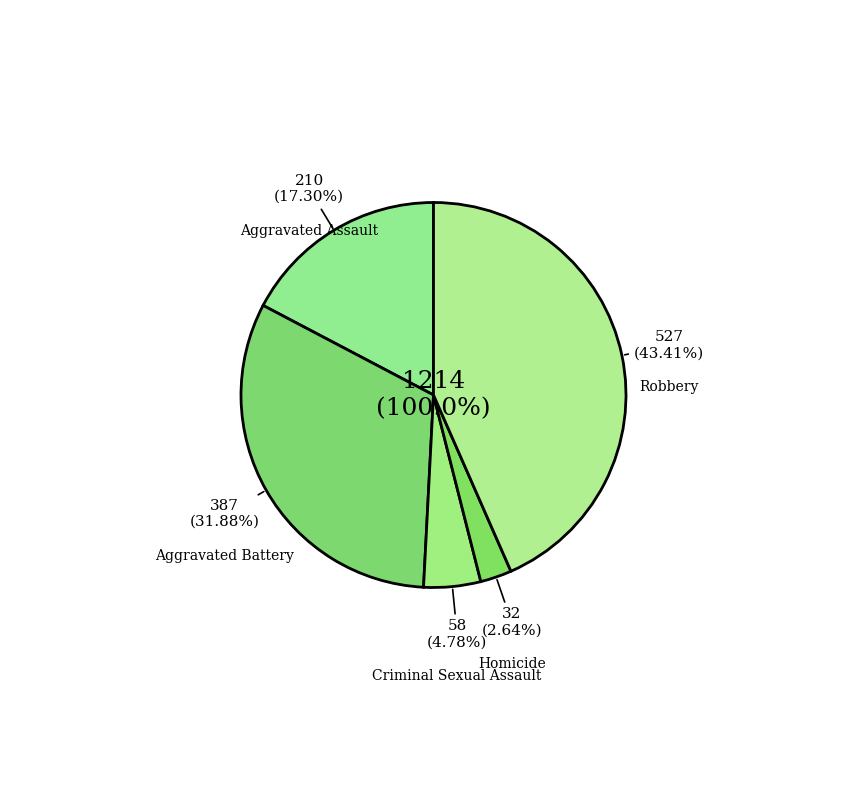

What is the total percentage of Homicide and Criminal Sexual Assault?

7.4%